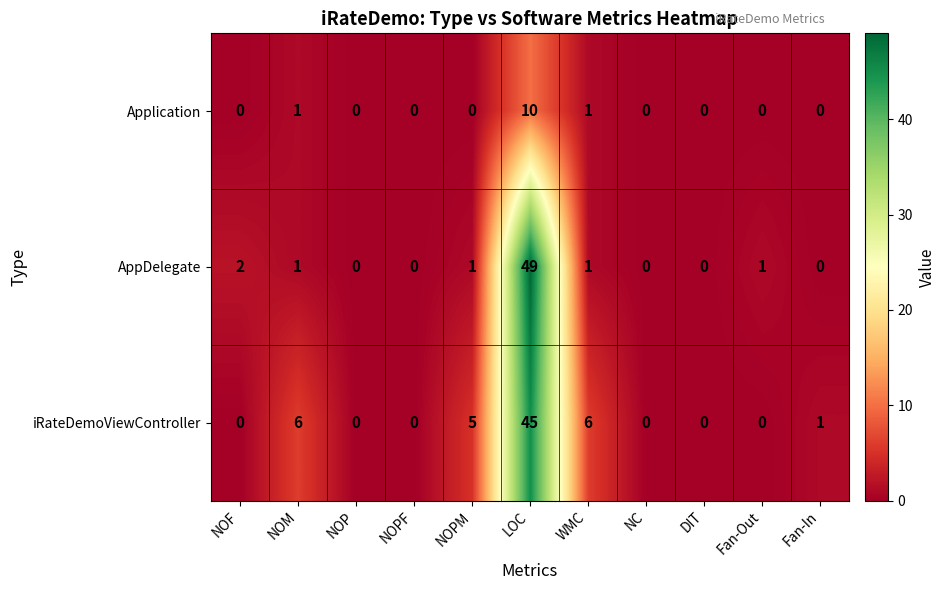

What is the greatest value displayed?

49